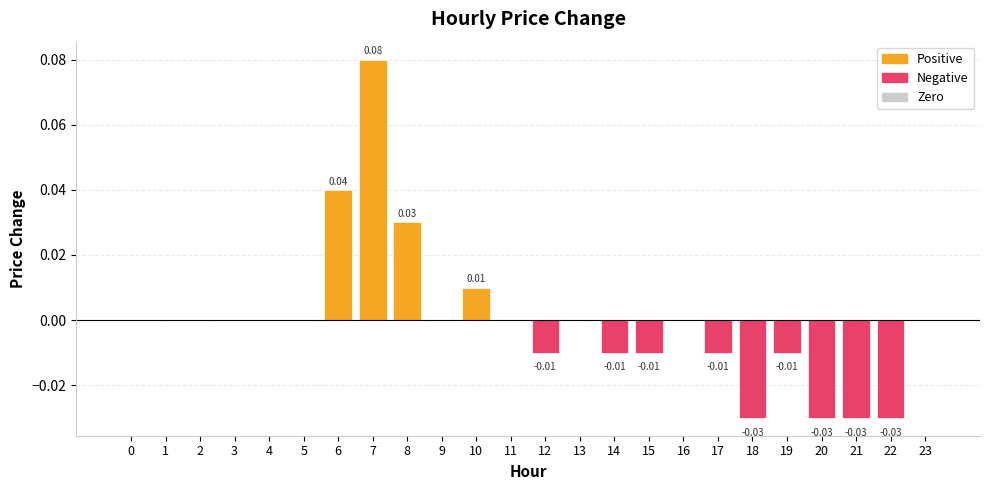

Are the bars horizontal?

No